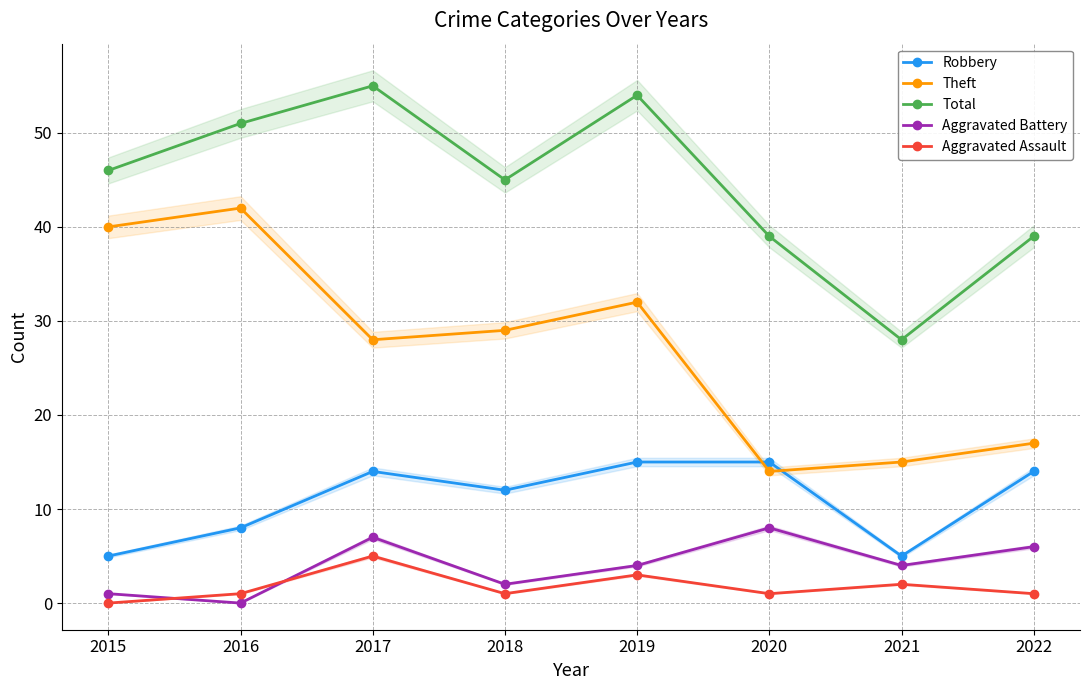

Which series has the largest range (max minus min)?

Theft